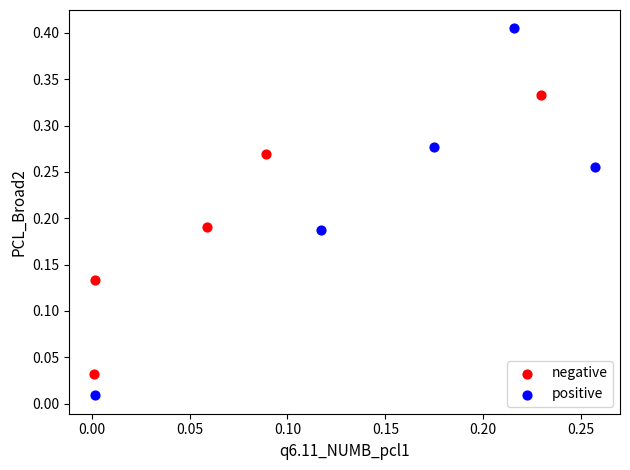

Which series contains the highest Y value?

positive